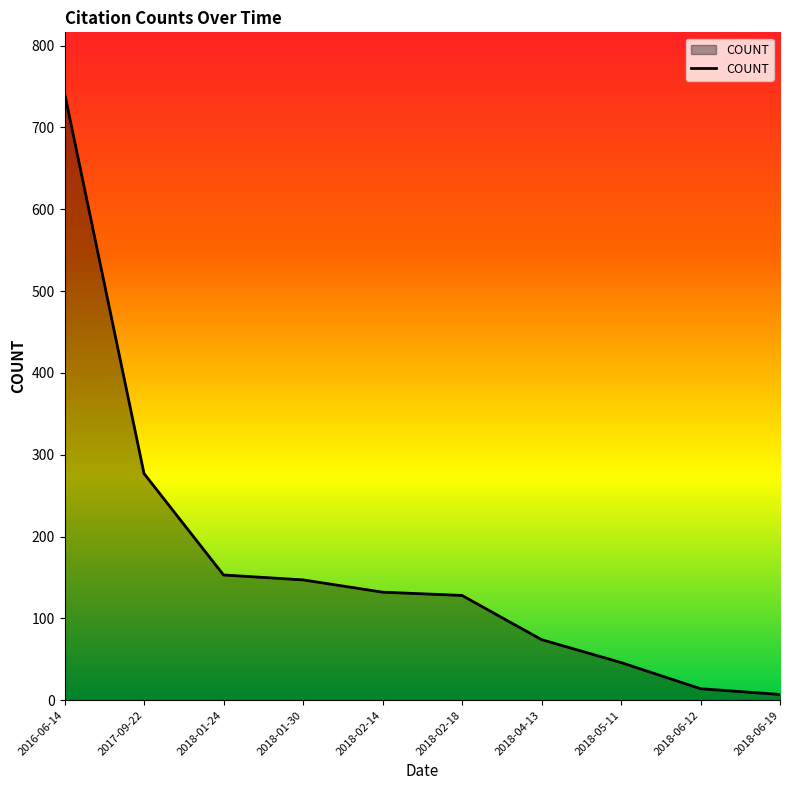

Reading left to right, what are all the values shown in this chart?

742	277	153	147	132	128	74	46	14	7